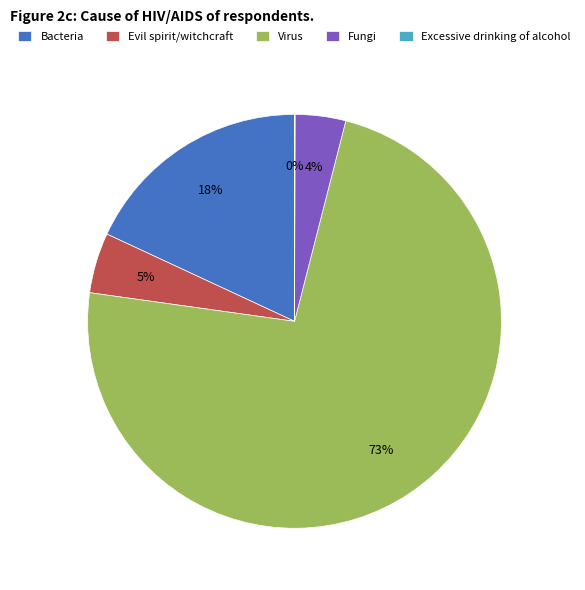

Do Fungi and Virus together represent more than half of the pie?

Yes